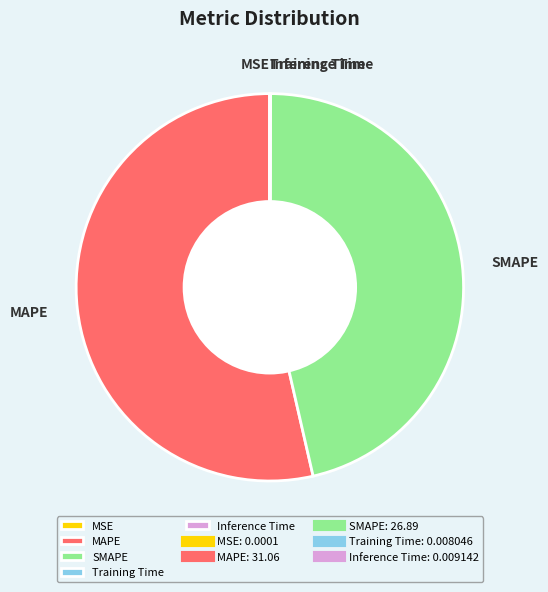

Which category accounts for the majority?

MAPE